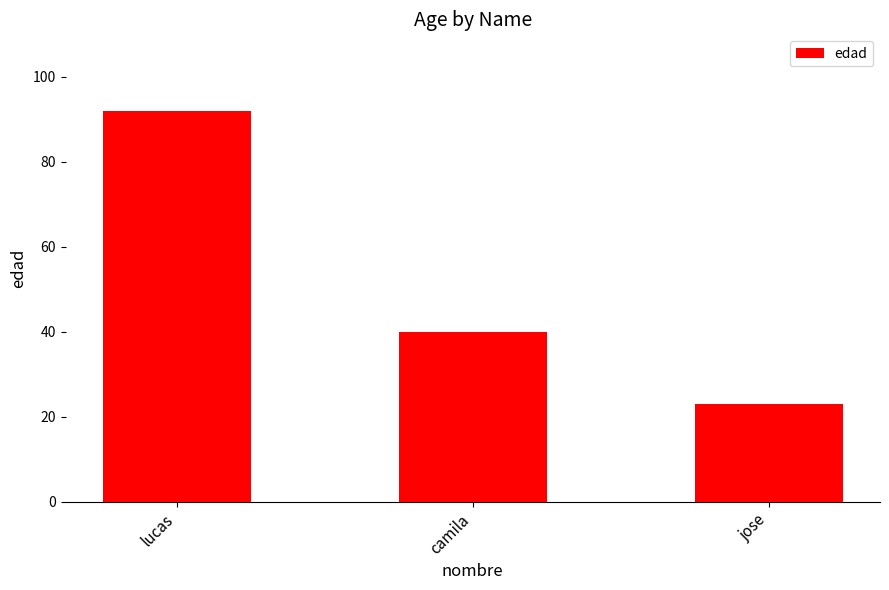

What is the difference between the values at lucas and jose?

69